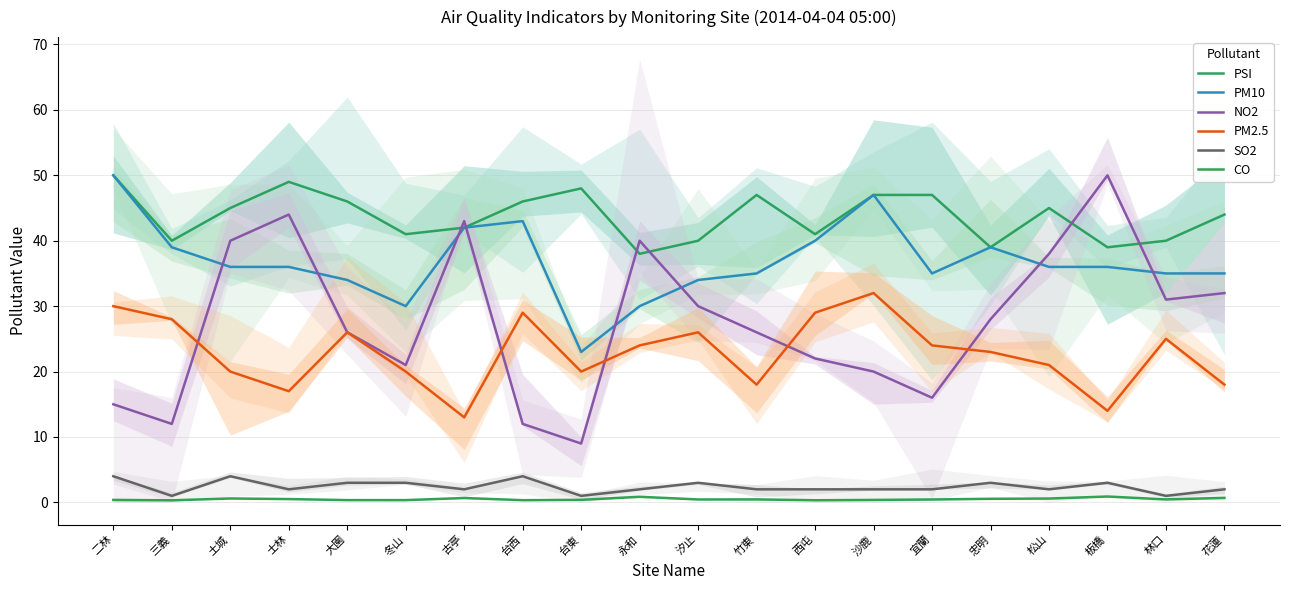

At how many categories does at least one series exceed 45?

9